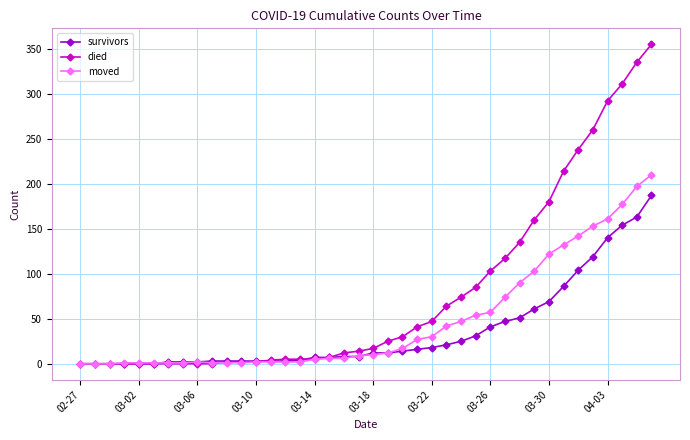

Is this an area chart (filled region under the line)?

No